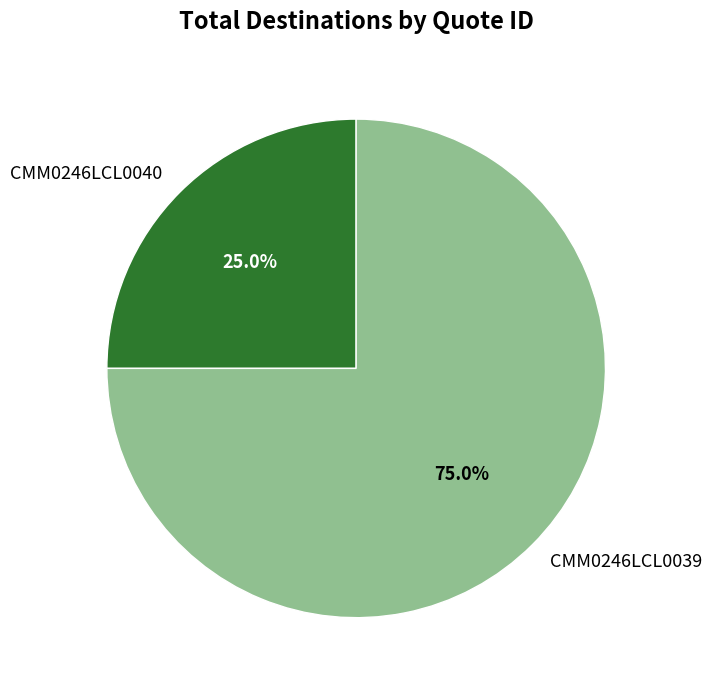

True or false: CMM0246LCL0040 accounts for 13% of the total.

False